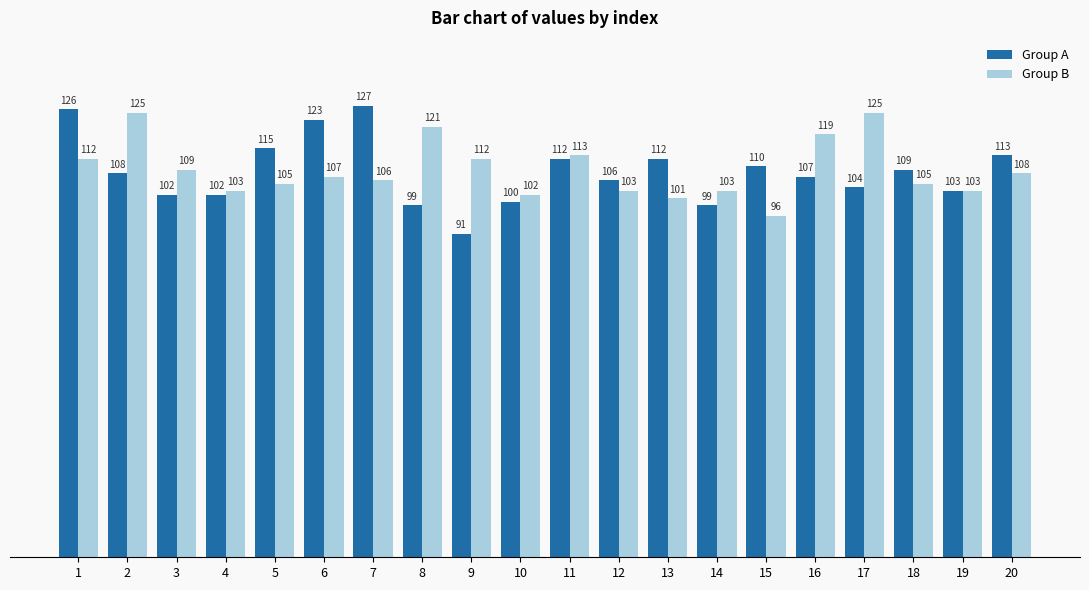

Reading left to right, extract all data points from this chart.

Group A: 1=126	2=108	3=102	4=102	5=115	6=123	7=127	8=99	9=91	10=100	11=112	12=106	13=112	14=99	15=110	16=107	17=104	18=109	19=103	20=113
Group B: 1=112	2=125	3=109	4=103	5=105	6=107	7=106	8=121	9=112	10=102	11=113	12=103	13=101	14=103	15=96	16=119	17=125	18=105	19=103	20=108